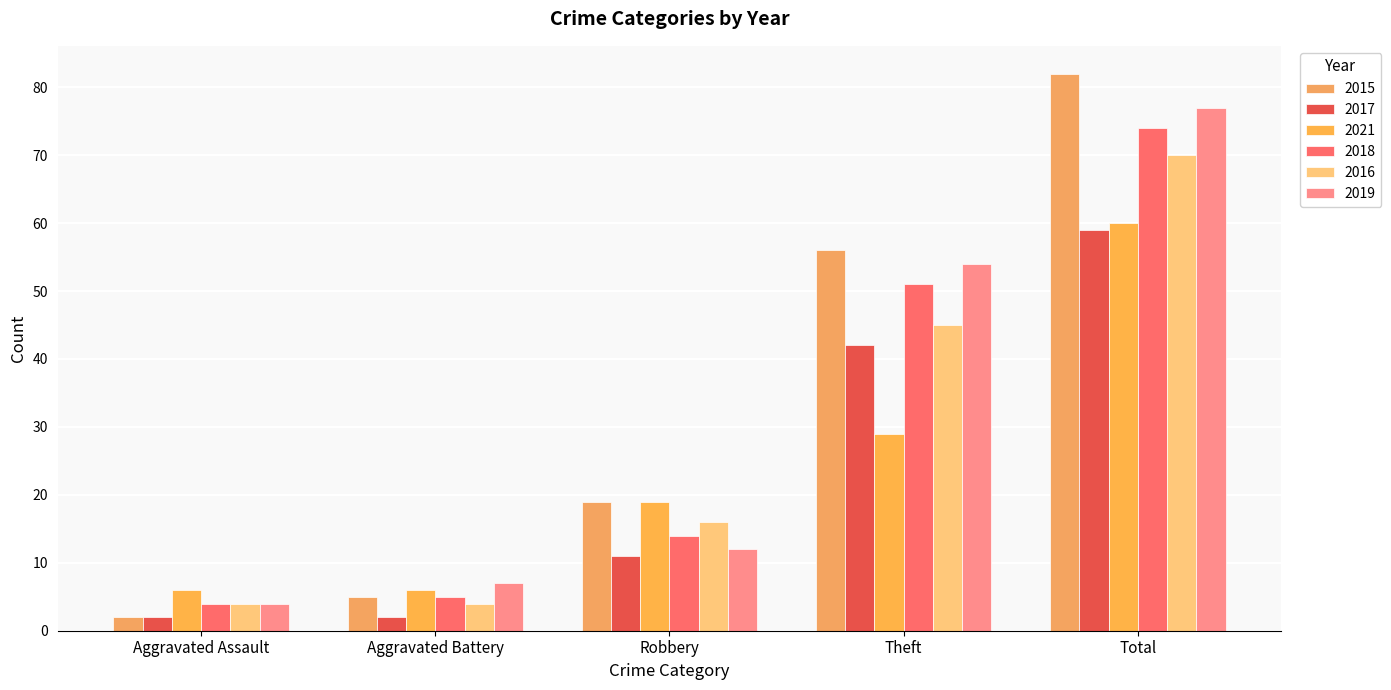

True or false: 2018 has a value of 4 at Aggravated Assault.

True